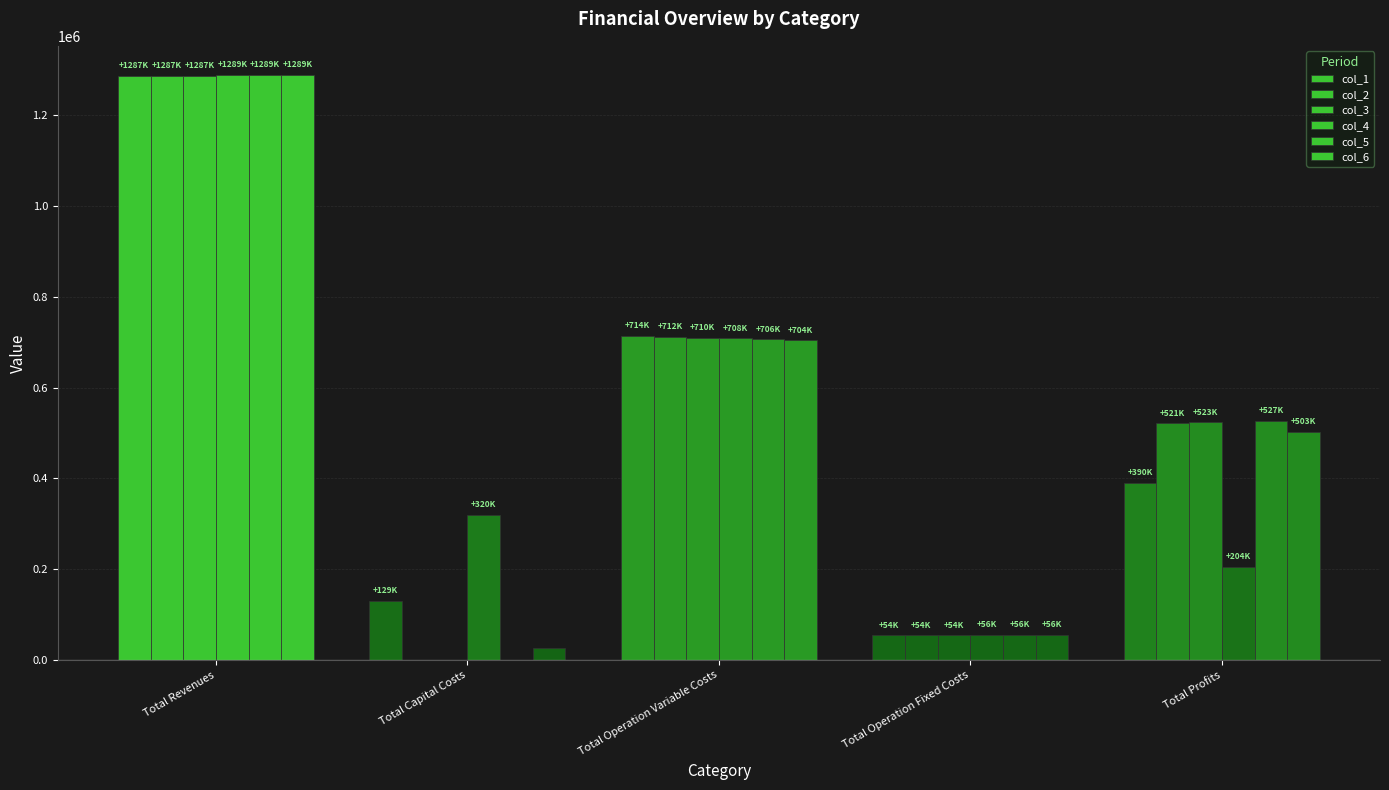

How many distinct data groups are displayed?

6